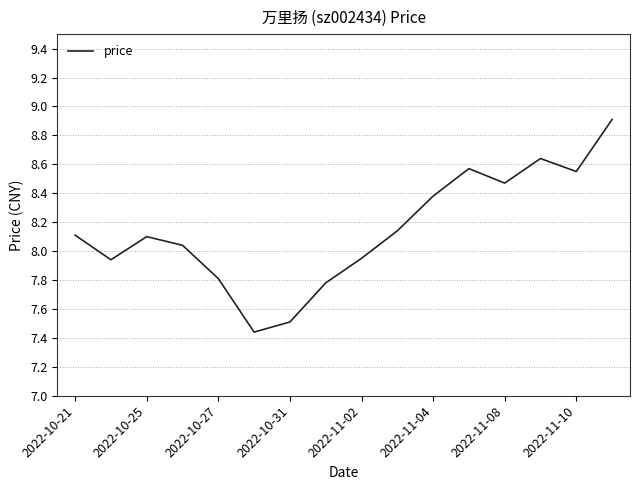

What is the greatest value displayed?

8.9